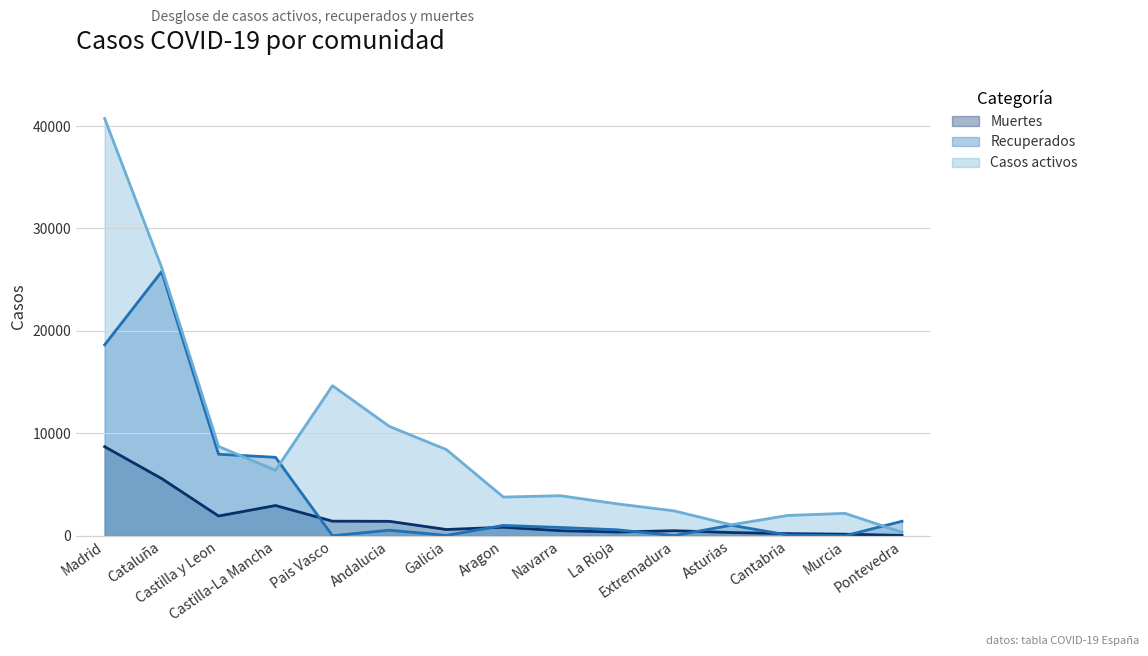

What are all the series names shown in the legend?

Muertes, Recuperados, Casos activos